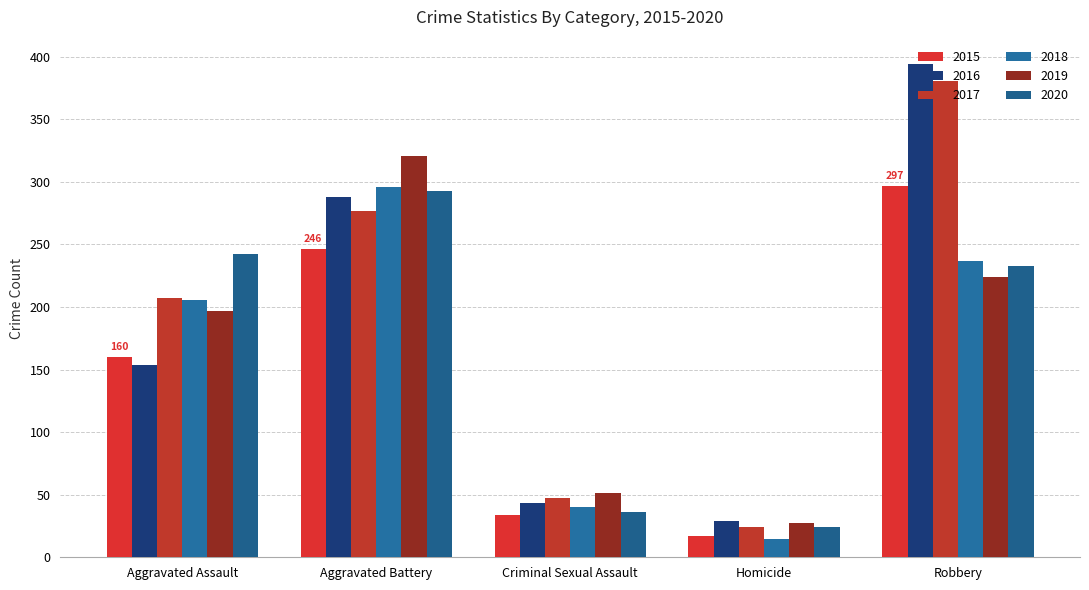

What is the greatest value displayed?

394